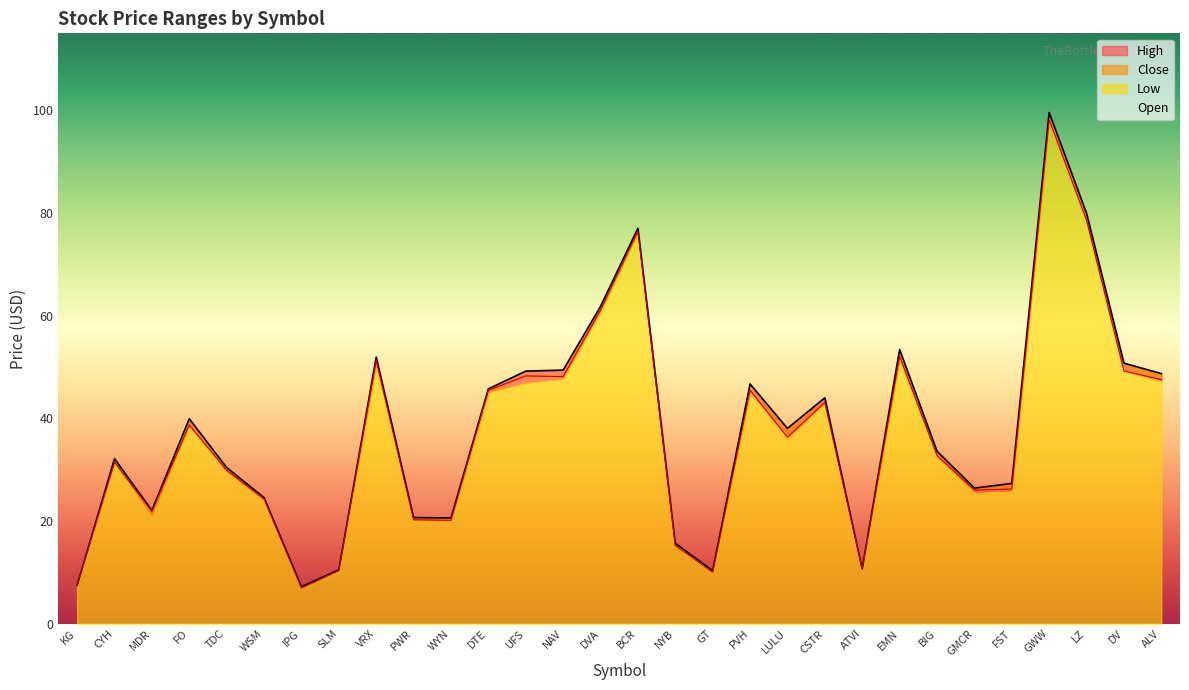

Which series changed the most between UFS and DV?

High